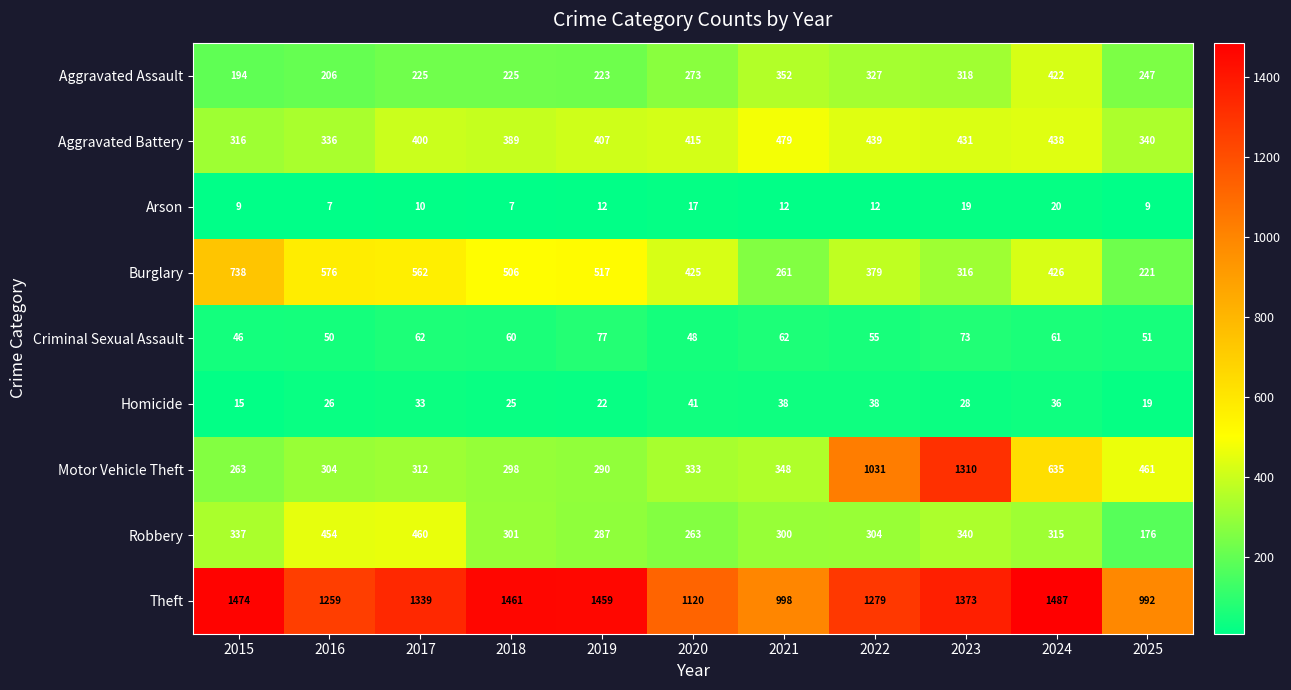

What is the difference between the highest and lowest values at 2023?

1354